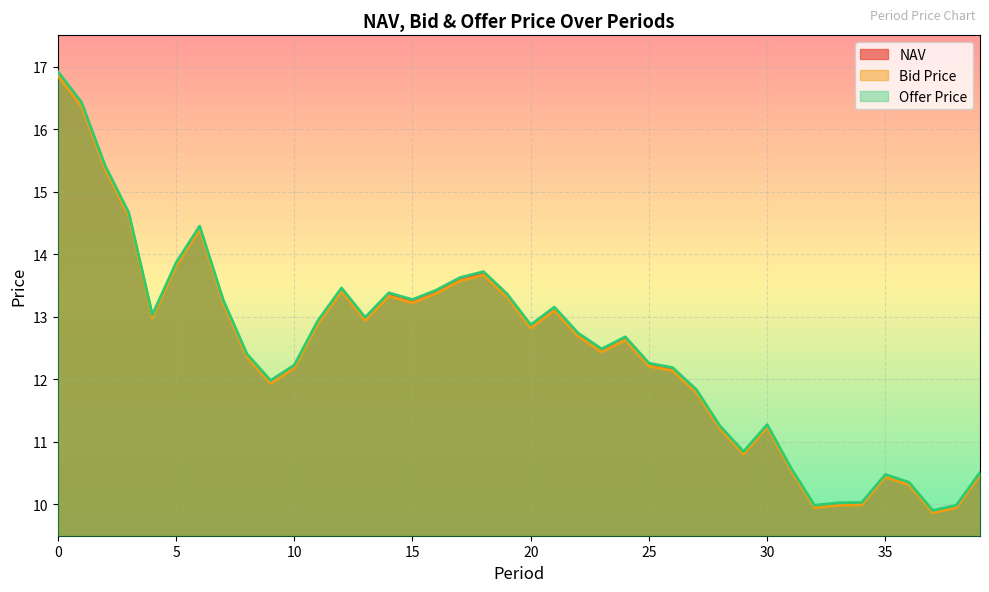

What is the minimum value for Offer Price?

9.9